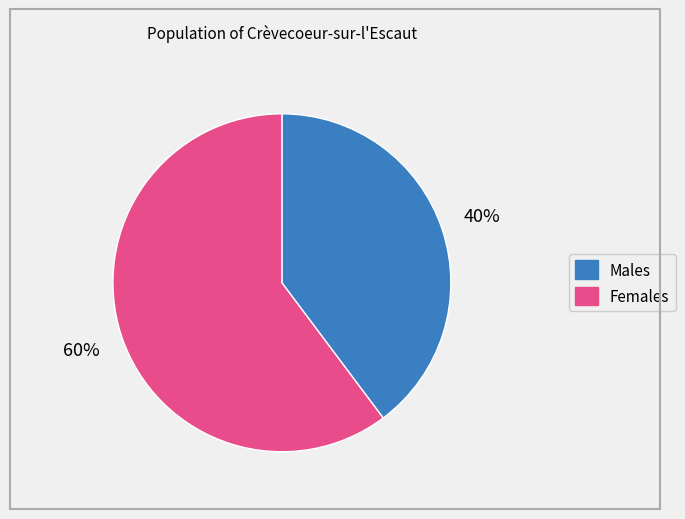

To the nearest percent, what is the difference between the largest and smallest slice percentages?

20%